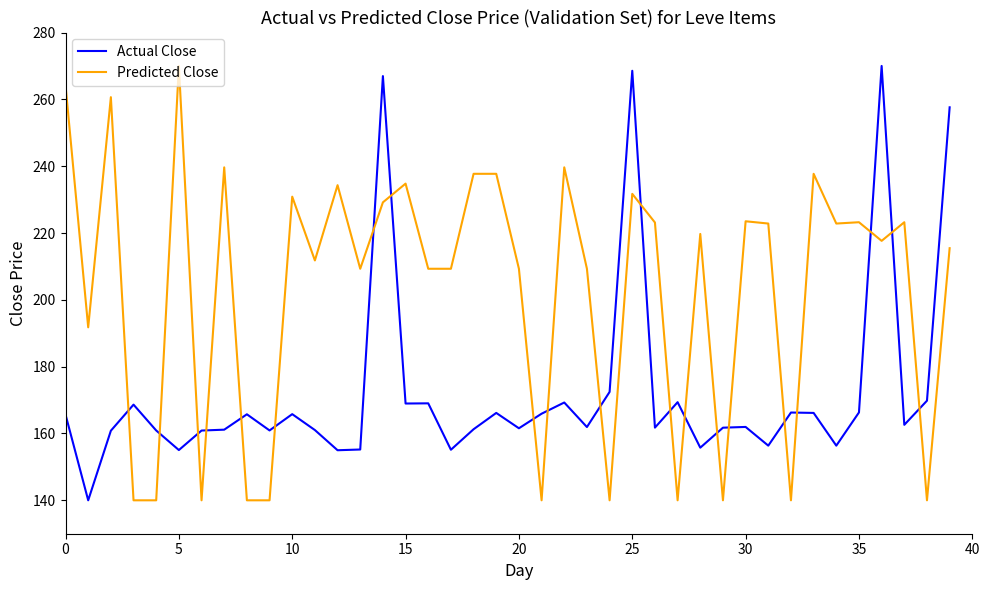

How many lines are shown in the chart?

2